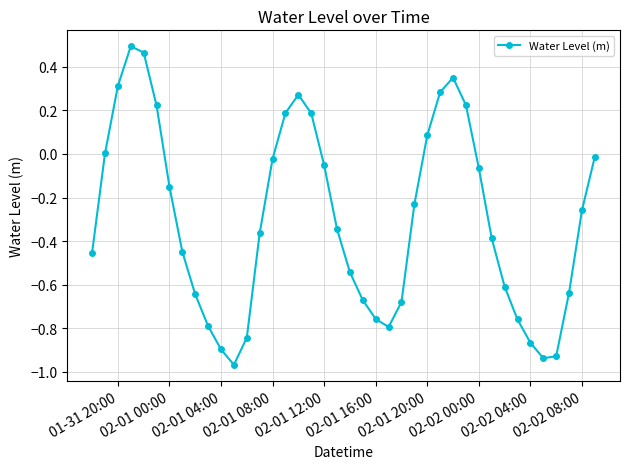

How many interior local valleys (lower than both neighbors) does the data have?

3